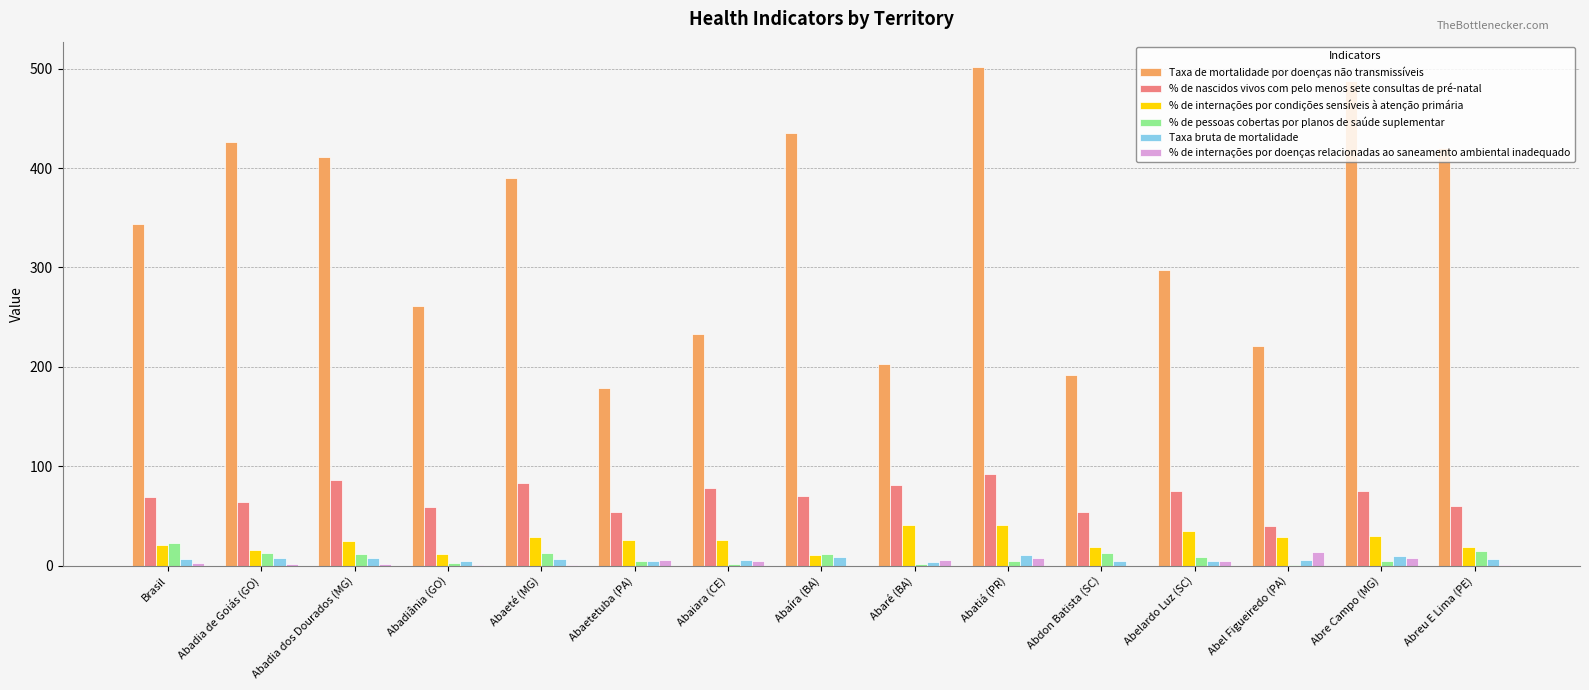

Is the value of % de pessoas cobertas por planos de saúde suplementar at Abadia de Goiás (GO) greater than the value of % de internações por doenças relacionadas ao saneamento ambiental inadequado at Abadia dos Dourados (MG)?

Yes